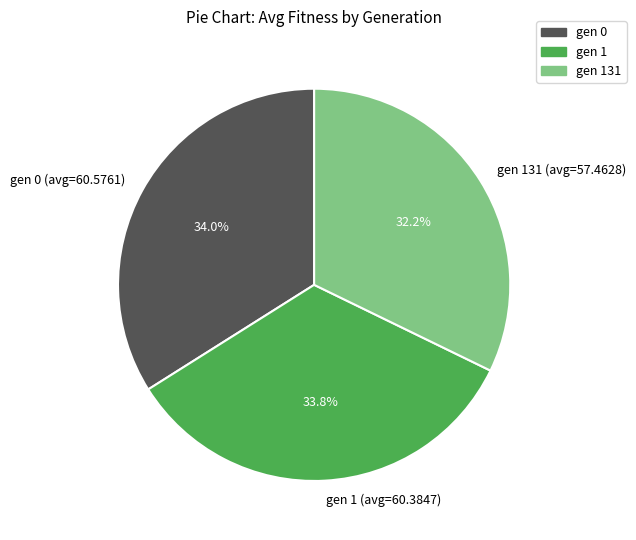

Count the number of slices in the pie.

3